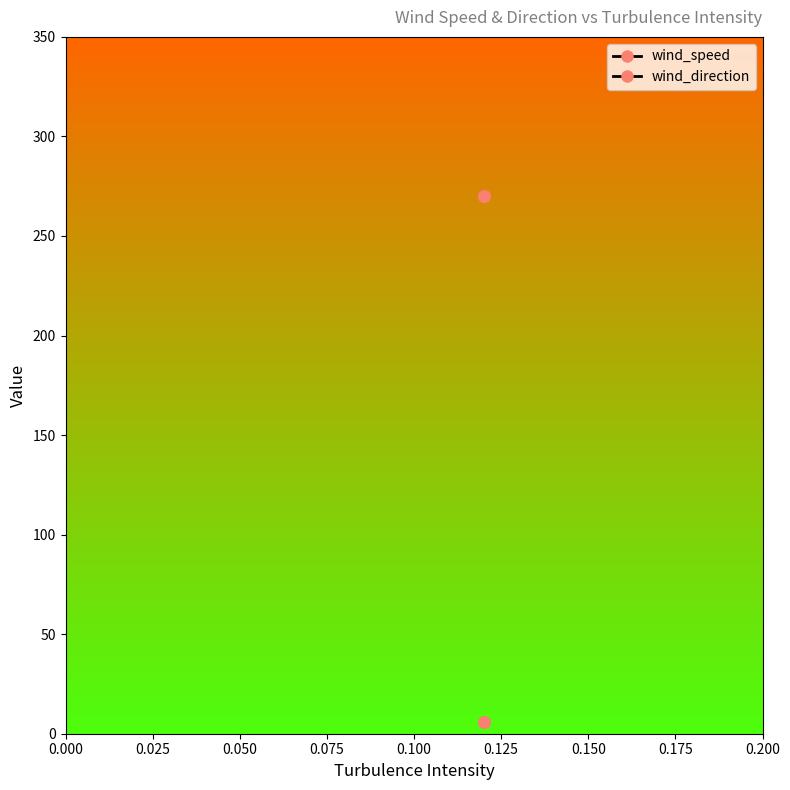

Is the value of wind_direction at 0.075 greater than the value of wind_speed at 0.025?

Yes